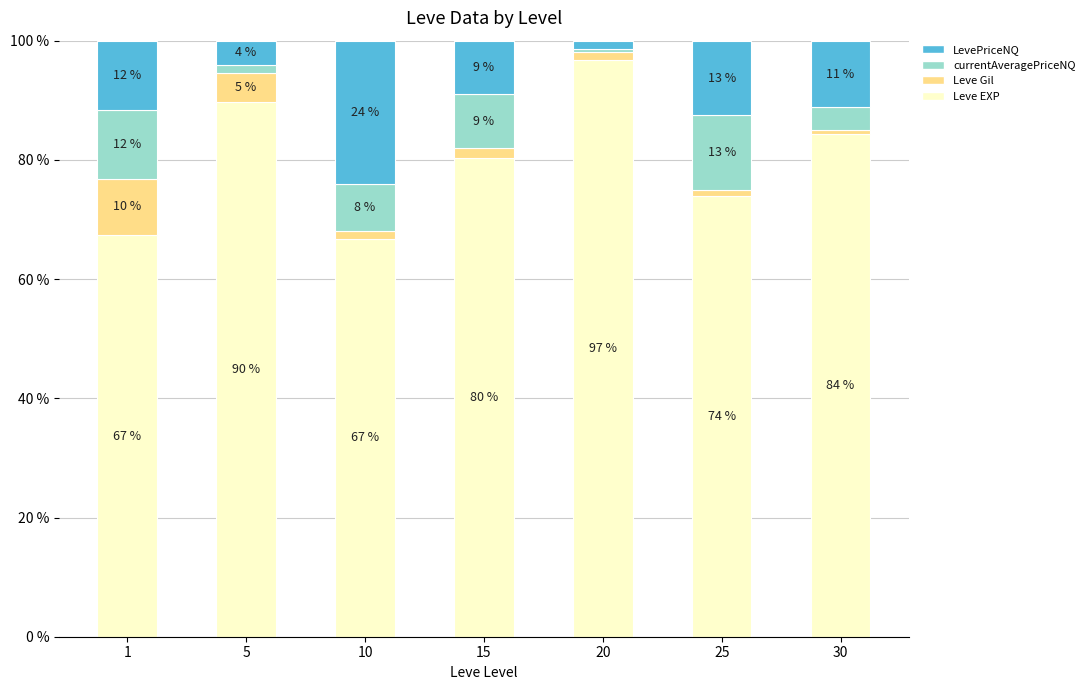

What is the total value across all series at 5?

100.0